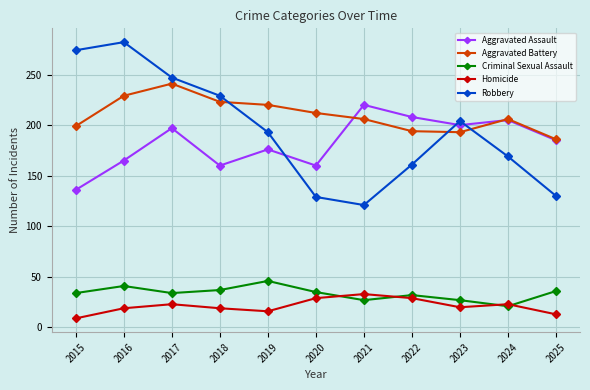

Which series has the widest spread of values?

Robbery